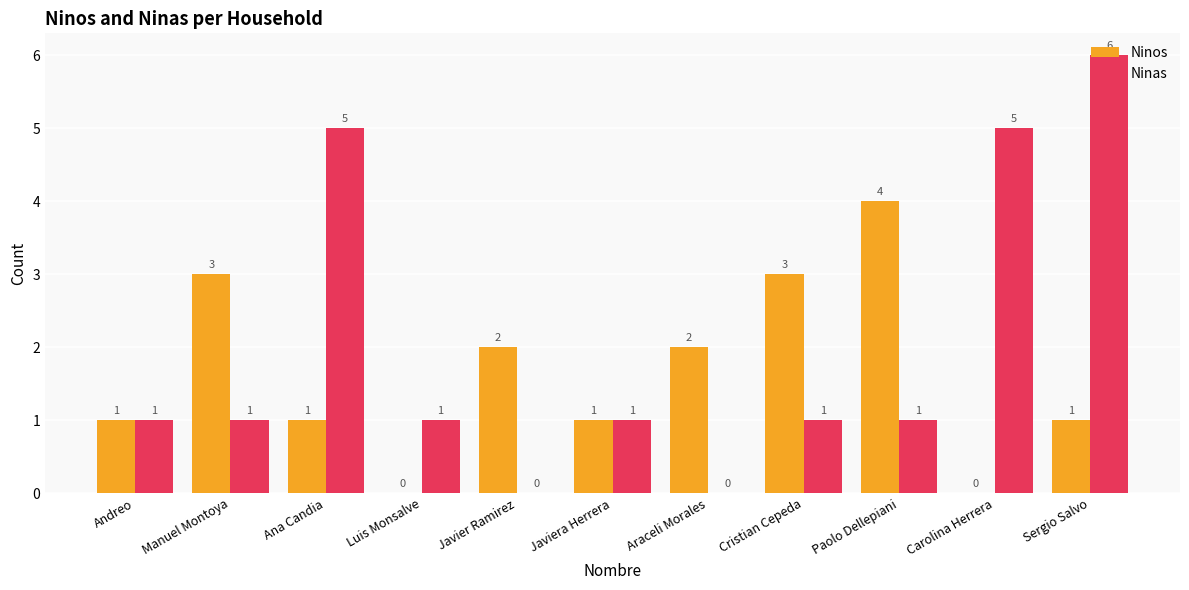

Which series changed the most between Cristian Cepeda and Paolo Dellepiani?

Ninos